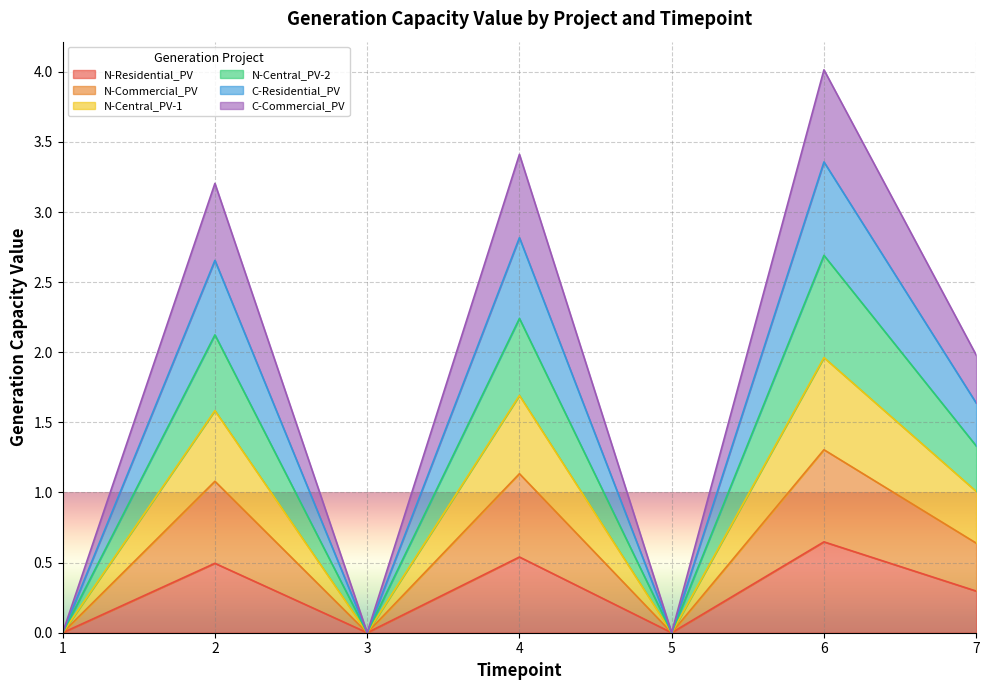

How many N-Residential_PV values are between 0 and 1?

7